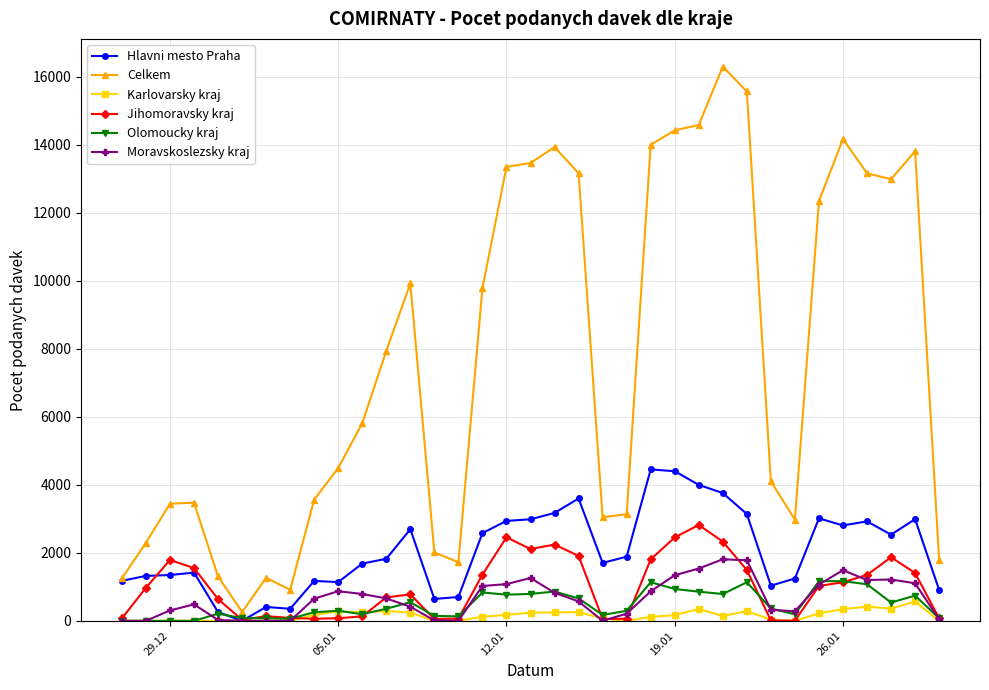

True or false: Hlavni mesto Praha has more than 0 interior local peaks.

True